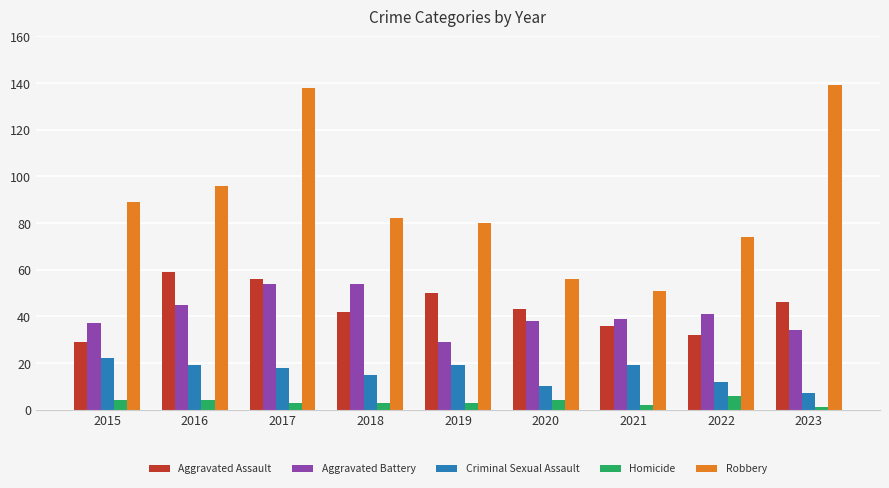

What is the difference between the highest and lowest values at 2021?

49